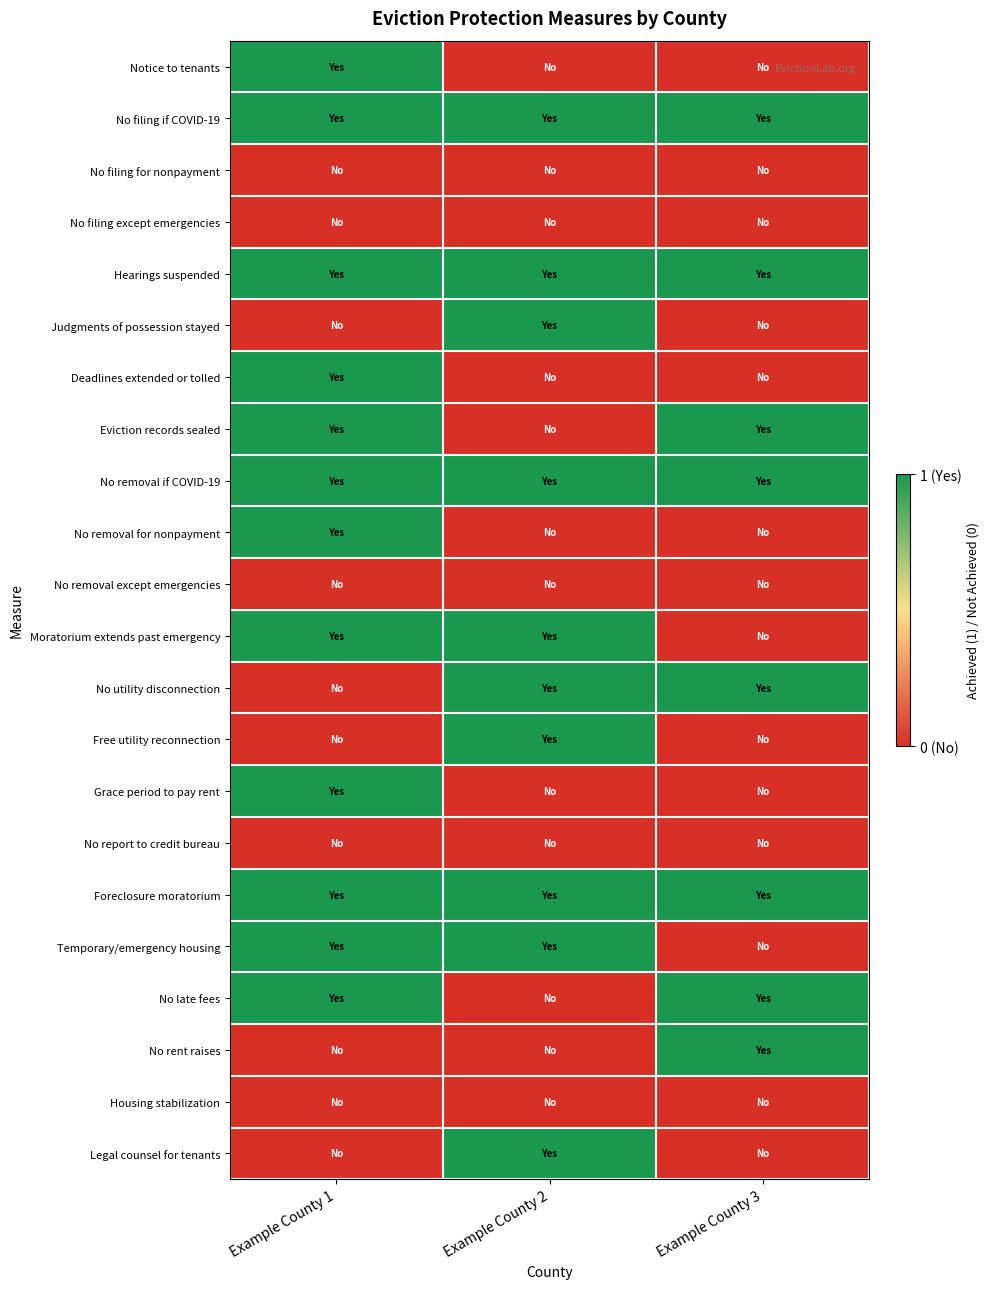

At which category is the sum across all series the highest?

Example County 1